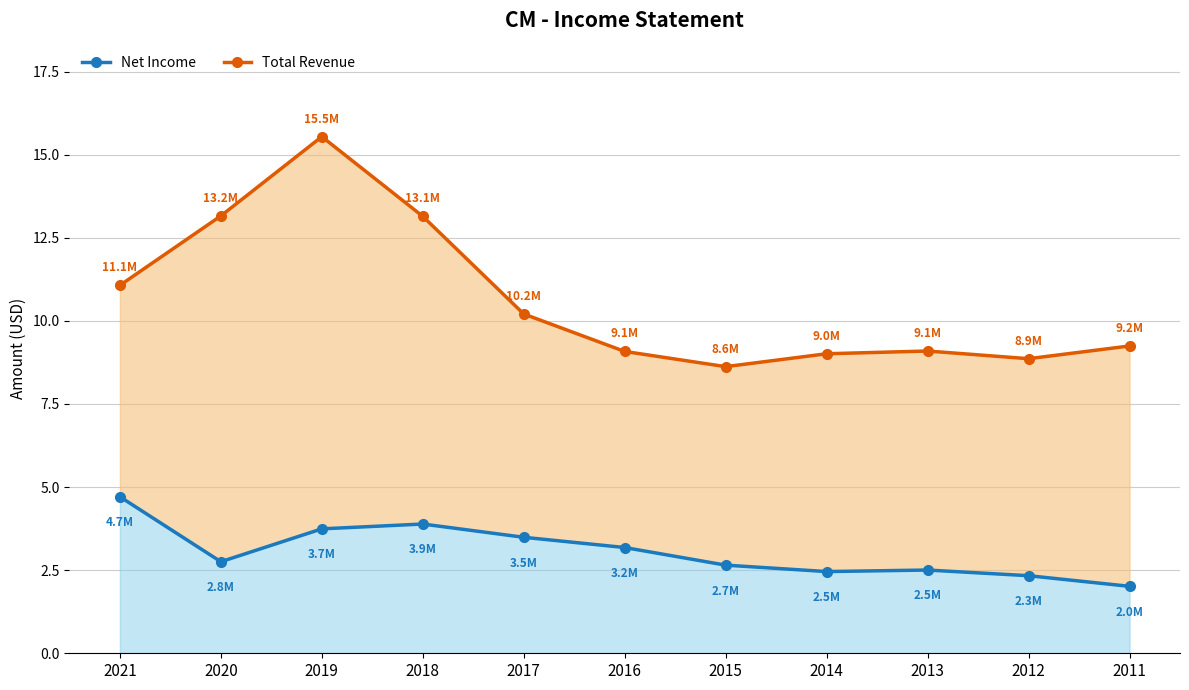

Reading left to right, extract all data points from this chart.

Total Revenue: 2021=11.1	2020=13.2	2019=15.5	2018=13.1	2017=10.2	2016=9.1	2015=8.6	2014=9.0	2013=9.1	2012=8.9	2011=9.2
Net Income: 2021=4.7	2020=2.8	2019=3.7	2018=3.9	2017=3.5	2016=3.2	2015=2.7	2014=2.5	2013=2.5	2012=2.3	2011=2.0